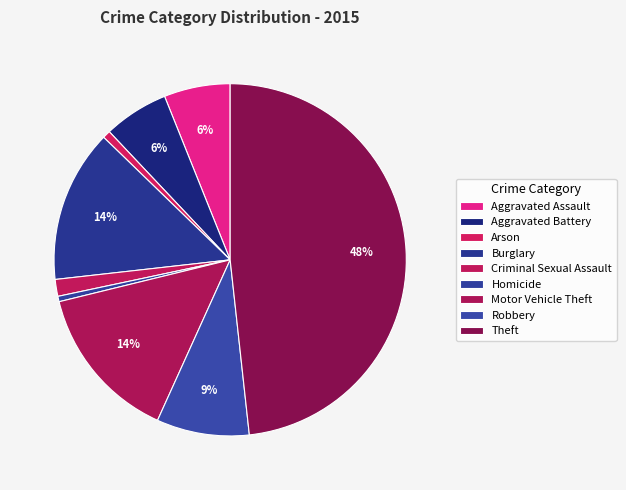

Is it true that Aggravated Assault is 1% of the pie?

False